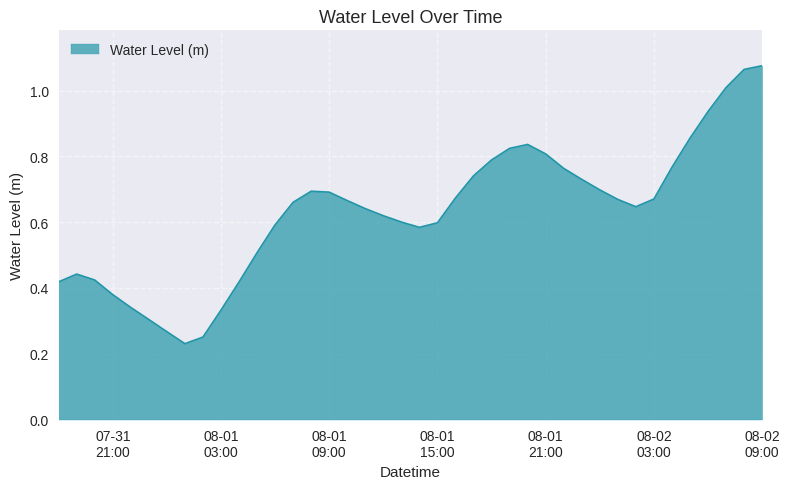

How many points are lower than both their immediate neighbors (excluding endpoints)?

3